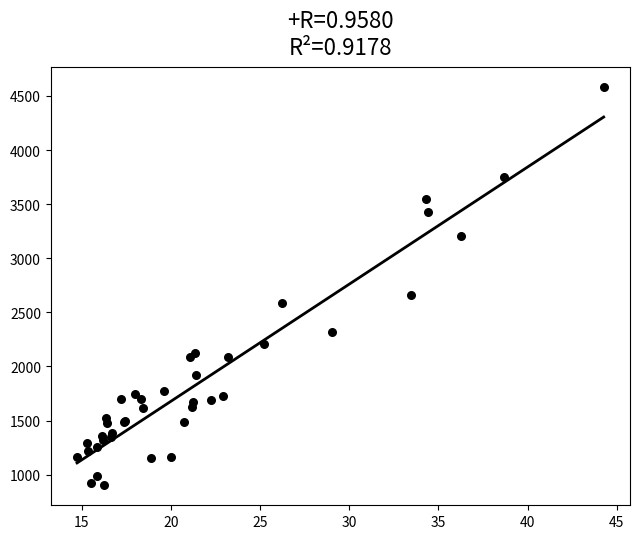

What Y value in the scatter plot is closest to 2740?

2660